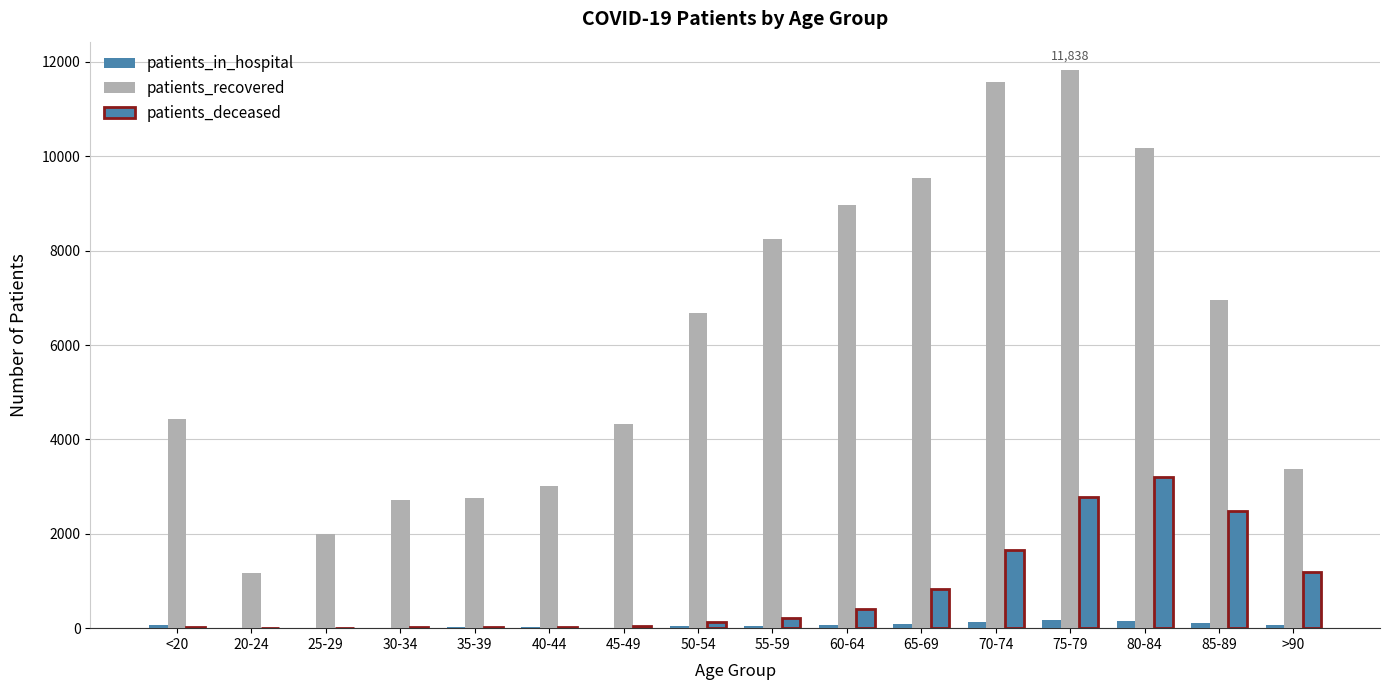

Which has a higher value, 80-84 or 70-74?

80-84